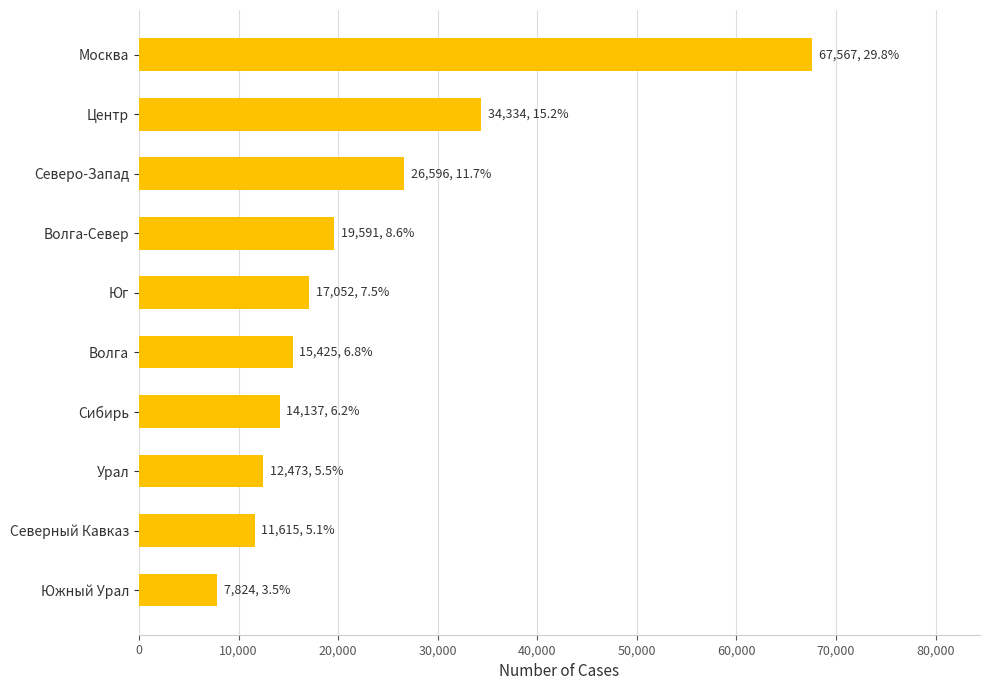

What is the change in value from Москва to Юг?

-50515